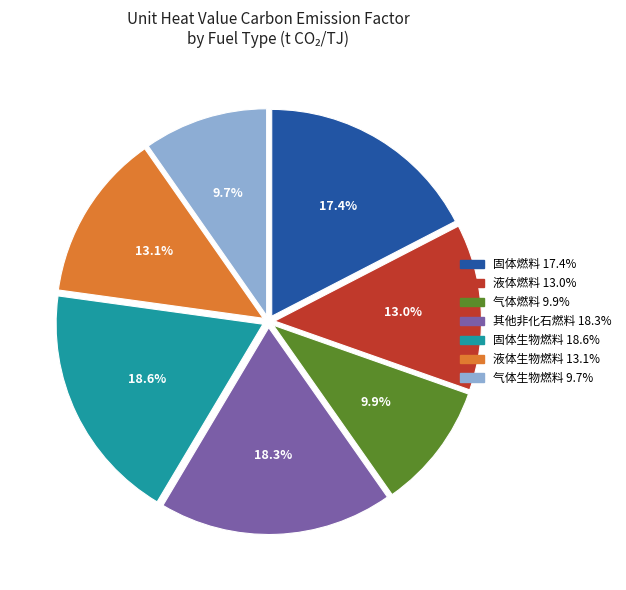

To the nearest percent, what portion does 液体生物燃料 represent?

13%